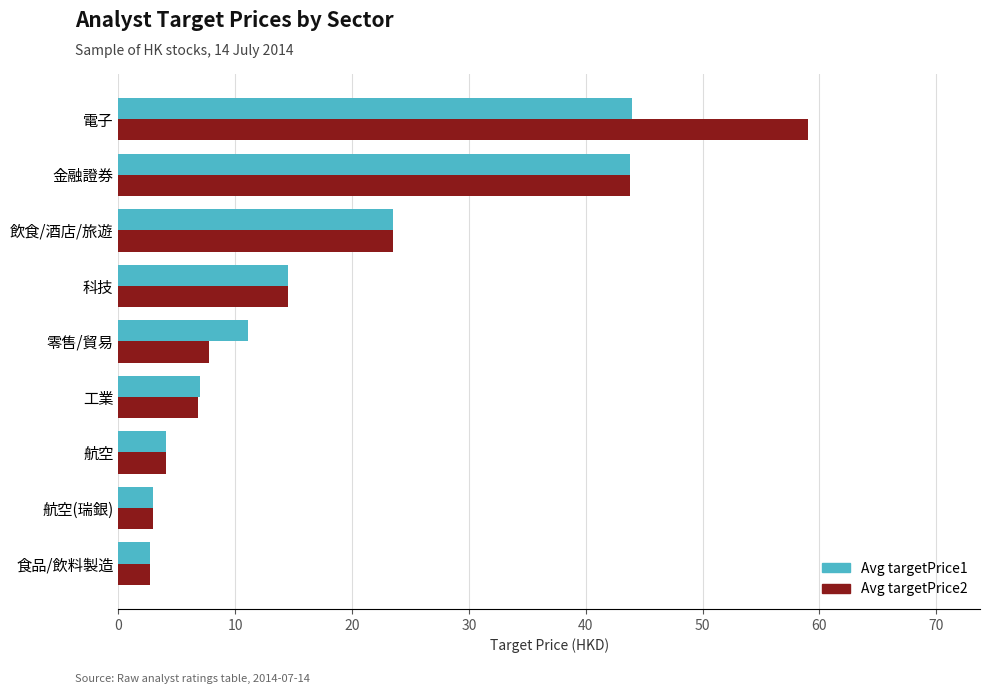

Which series has the largest range (max minus min)?

Avg targetPrice2